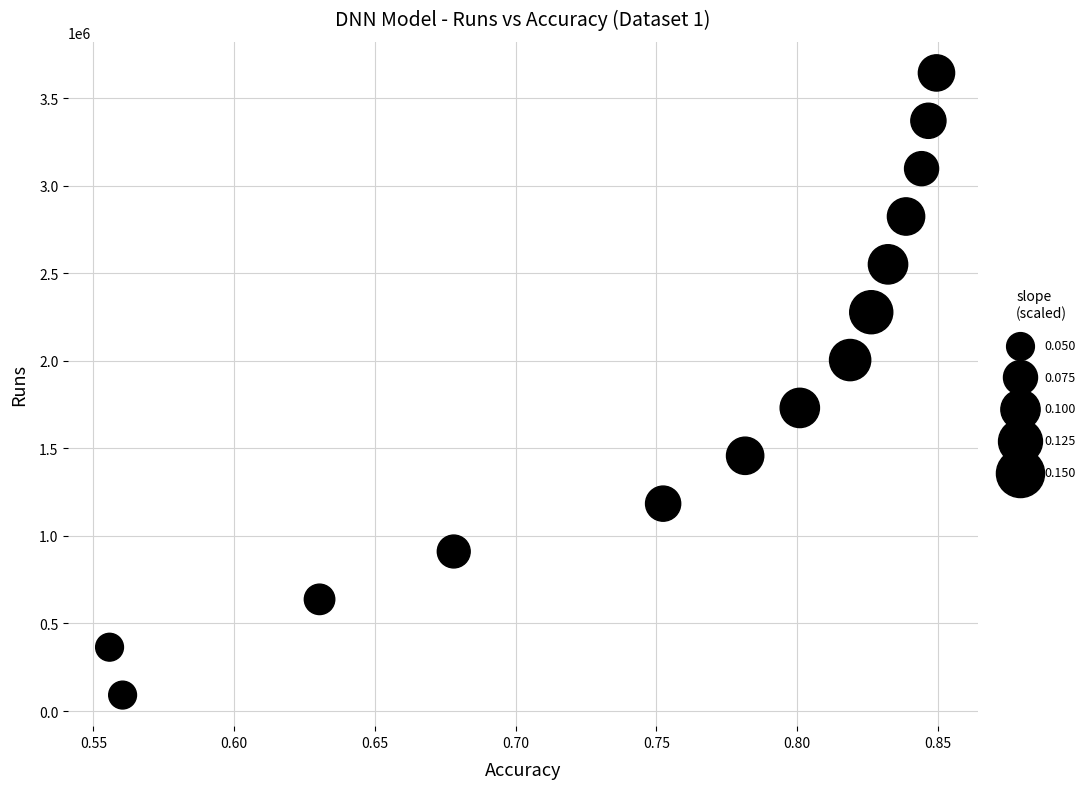

What is the range of Y values (max minus min)?

3552900